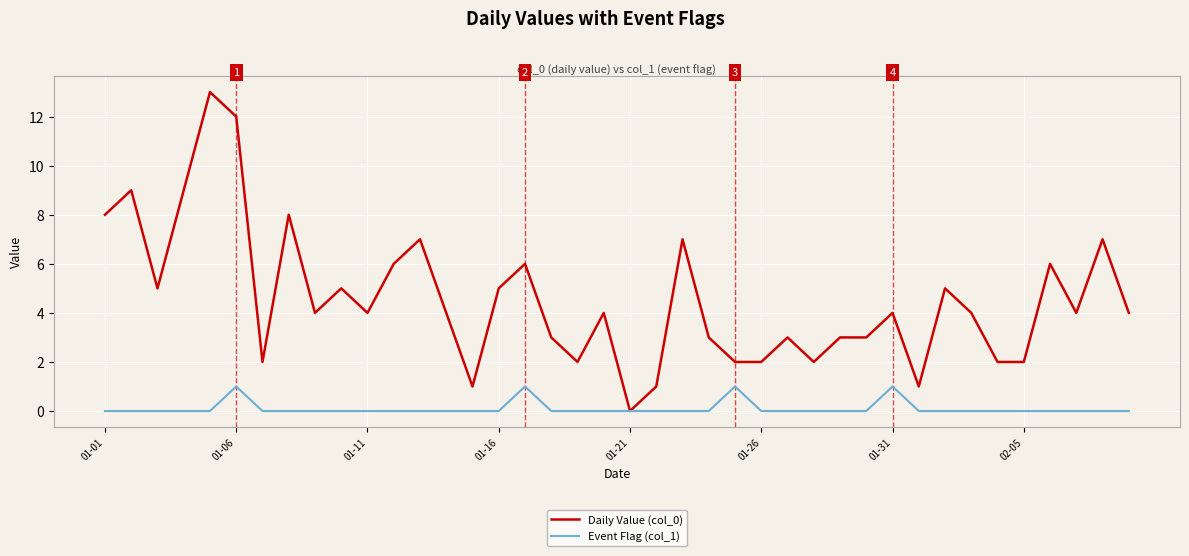

Reading right to left, transcribe all the data shown in this chart.

Daily Value (col_0): 4	7	4	6	2	2	4	5	1	4	3	3	2	3	2	2	3	7	1	0	4	2	3	6	5	1	4	7	6	4	5	4	8	2	12	13	9	5	9	8
Event Flag (col_1): 0	0	0	0	0	0	0	0	0	1	0	0	0	0	0	1	0	0	0	0	0	0	0	1	0	0	0	0	0	0	0	0	0	0	1	0	0	0	0	0